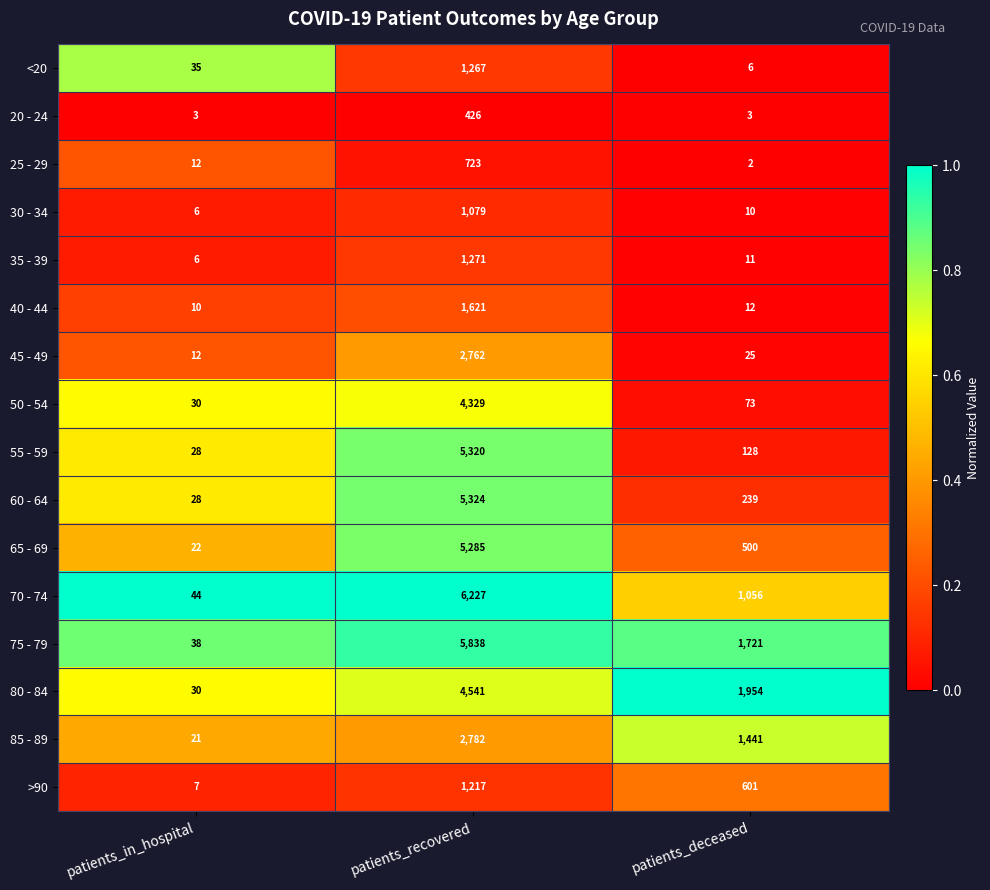

The value of 55 - 59 at patients_in_hospital is 28. True or false?

True